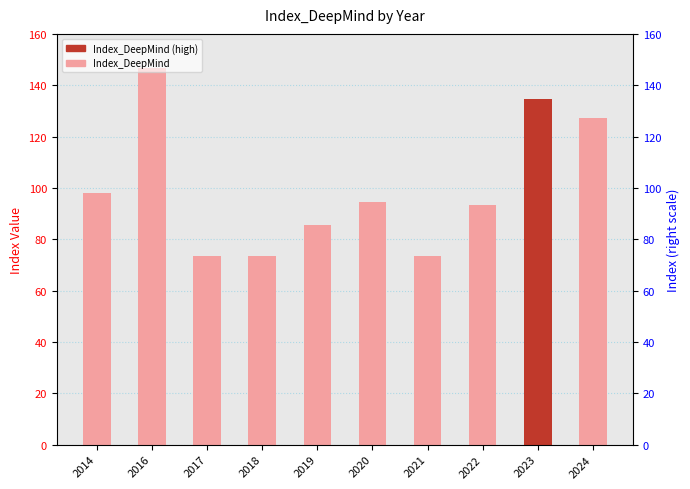

Is it true that the value at 2016 is 202.9?

False